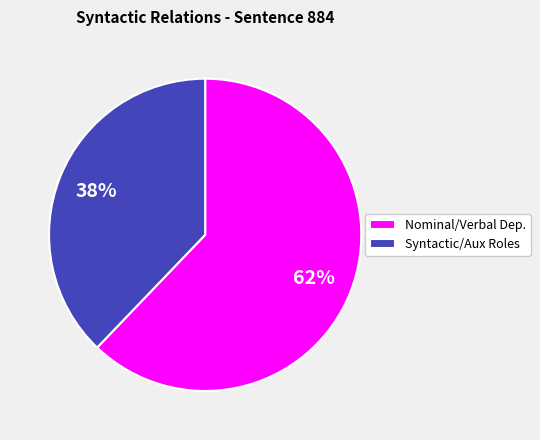

What percentage is the Nominal/Verbal Dep. slice, to the nearest percent?

62%